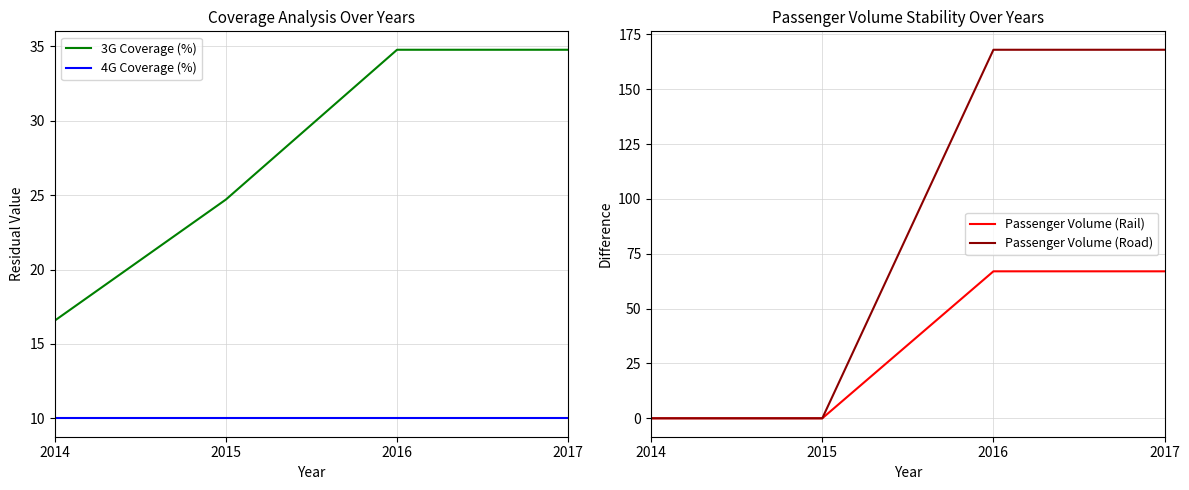

Reading left to right, extract all data points from this chart.

3G Coverage (%): 2014=16.6	2015=24.7	2016=34.8	2017=34.8
4G Coverage (%): 2014=10.0	2015=10.0	2016=10.0	2017=10.0
Passenger Volume (Rail): 2014=0.0	2015=0.0	2016=67.0	2017=67.0
Passenger Volume (Road): 2014=0.0	2015=0.0	2016=168.0	2017=168.0